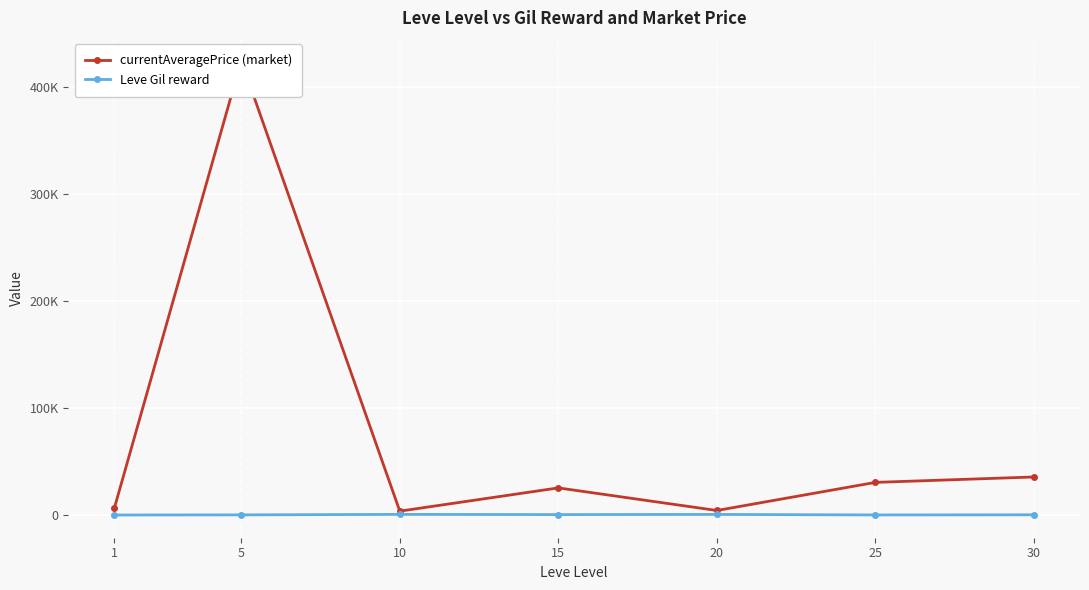

What is the value of the Leve Gil reward point at the 5th from the left?

770.0